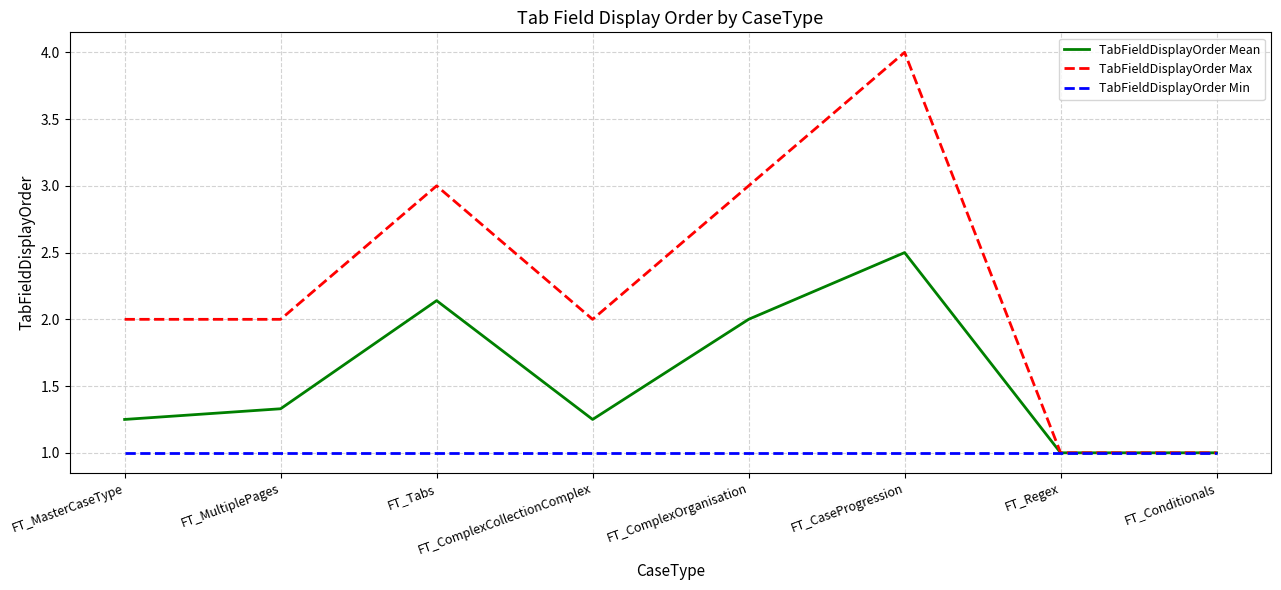

List the series in order of their peak value, lowest first.

TabFieldDisplayOrder Min, TabFieldDisplayOrder Mean, TabFieldDisplayOrder Max